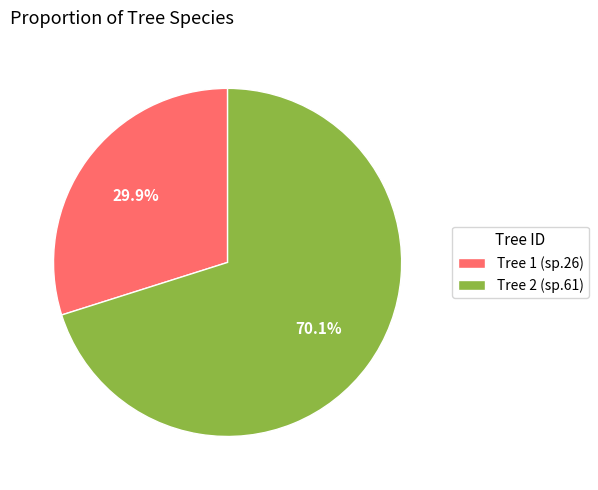

How many slices are in this pie chart?

2